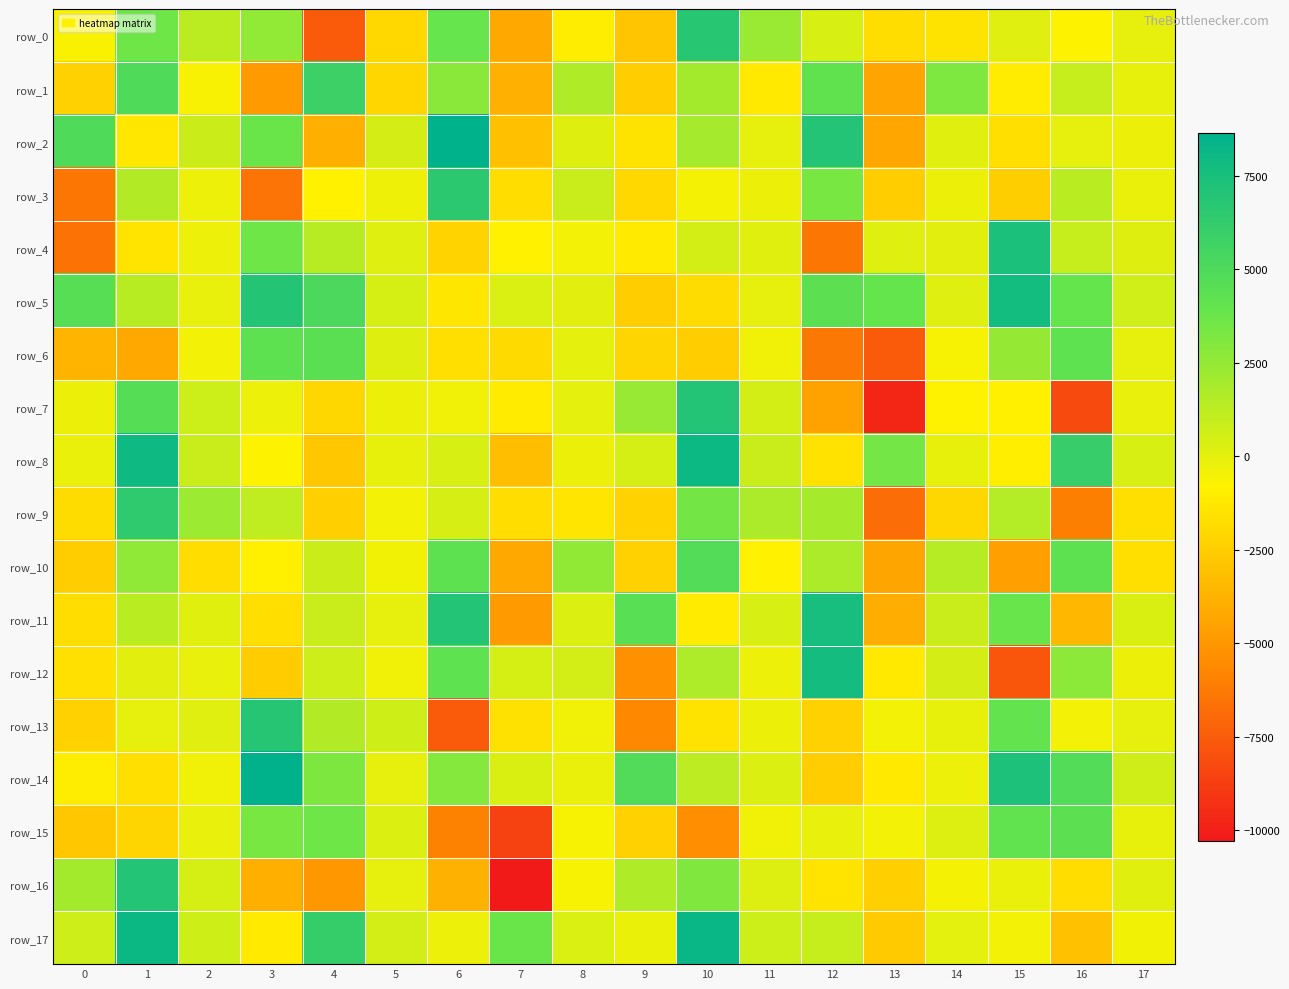

Which category has the lowest value across all series?

7